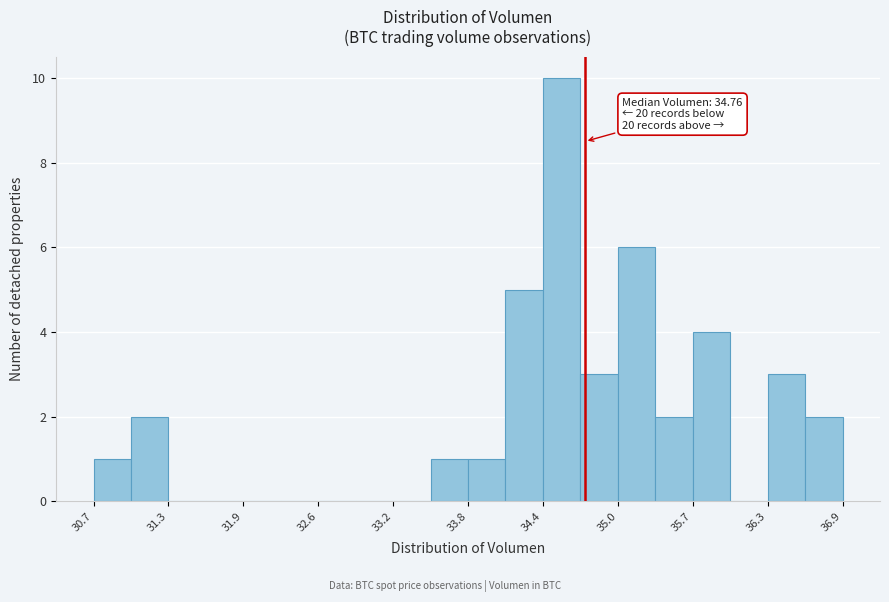

Read against the x-axis, roughly where is the centre of the tallest bar?

34.6